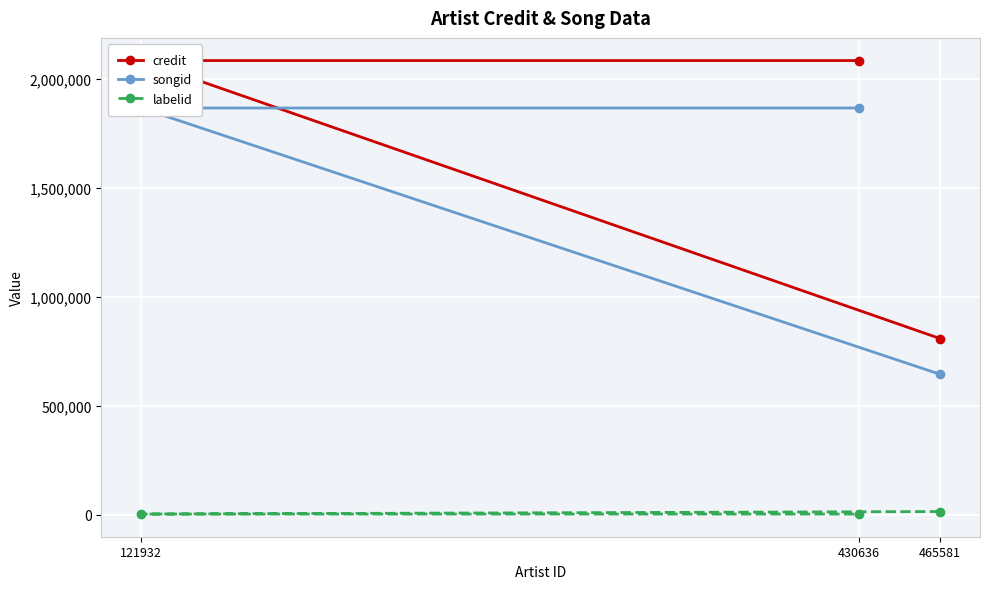

What is the spread (max minus min) of values at 430636?

2082393